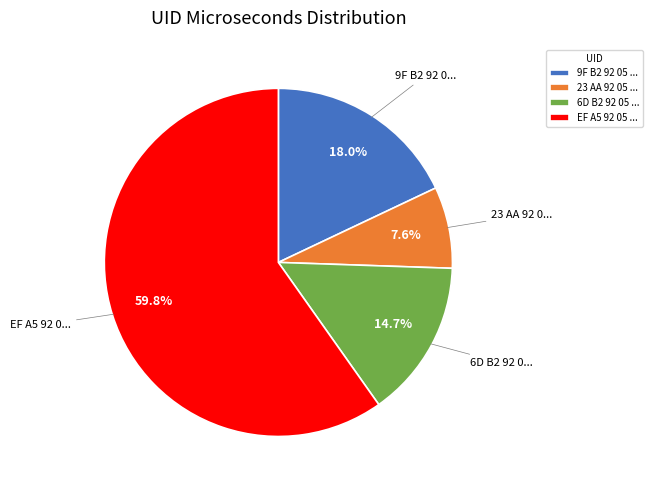

How many segments does this pie chart have?

4